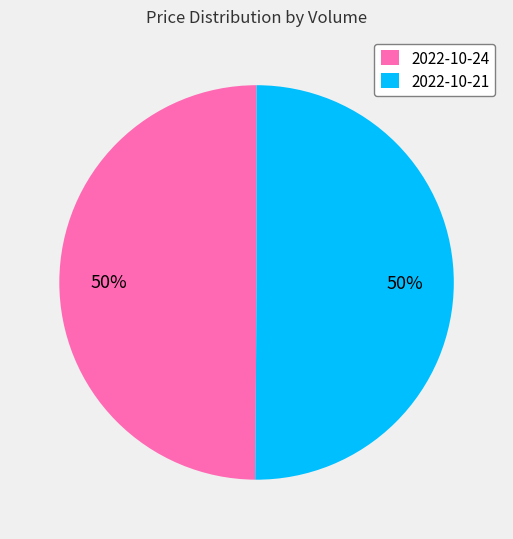

Combined, do 2022-10-21 and 2022-10-24 account for over 50%?

Yes